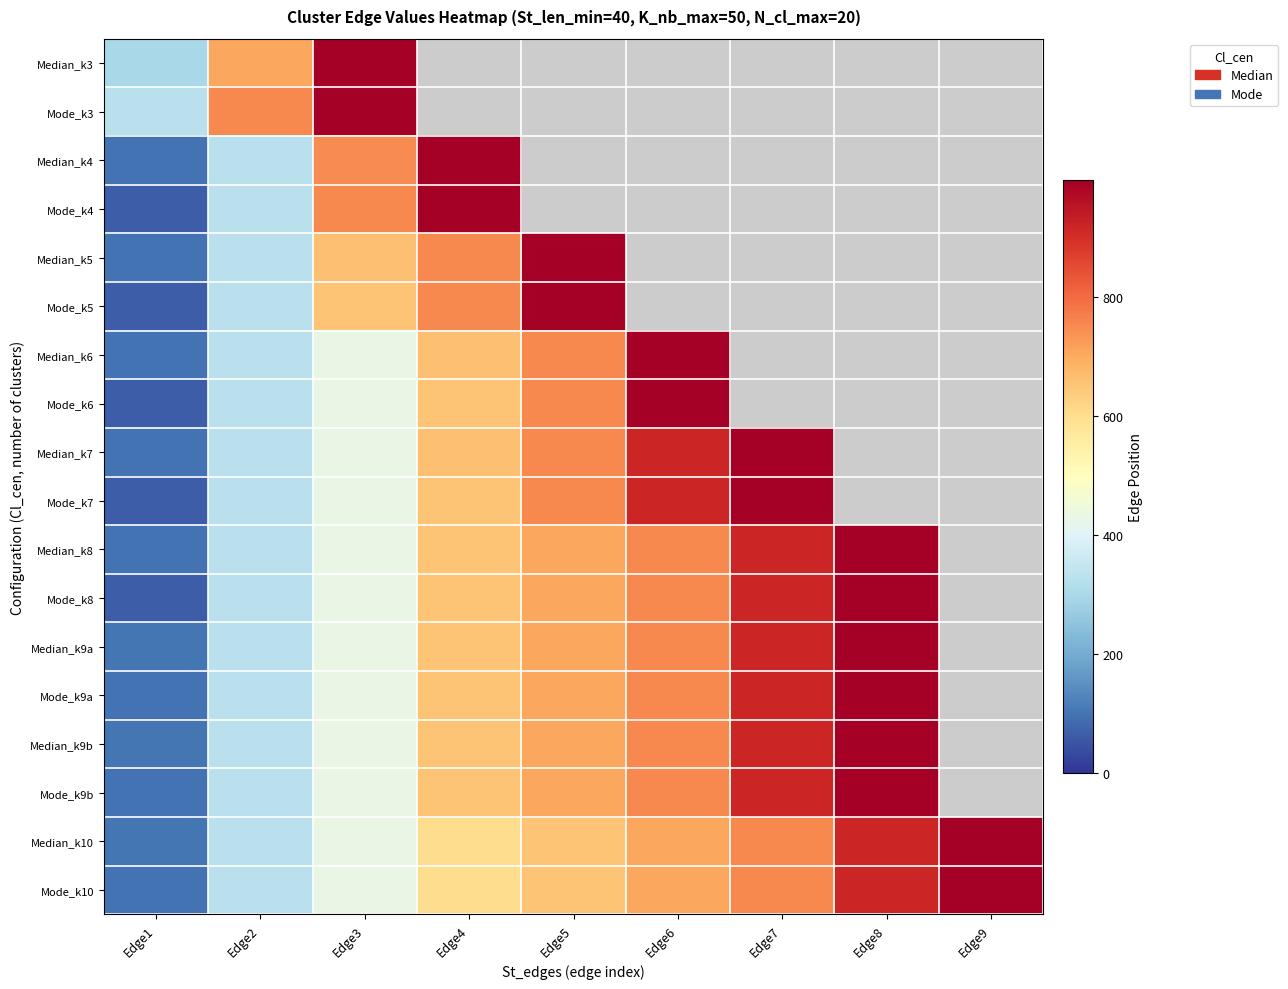

What is the total value across all series at Edge1?

2071.0